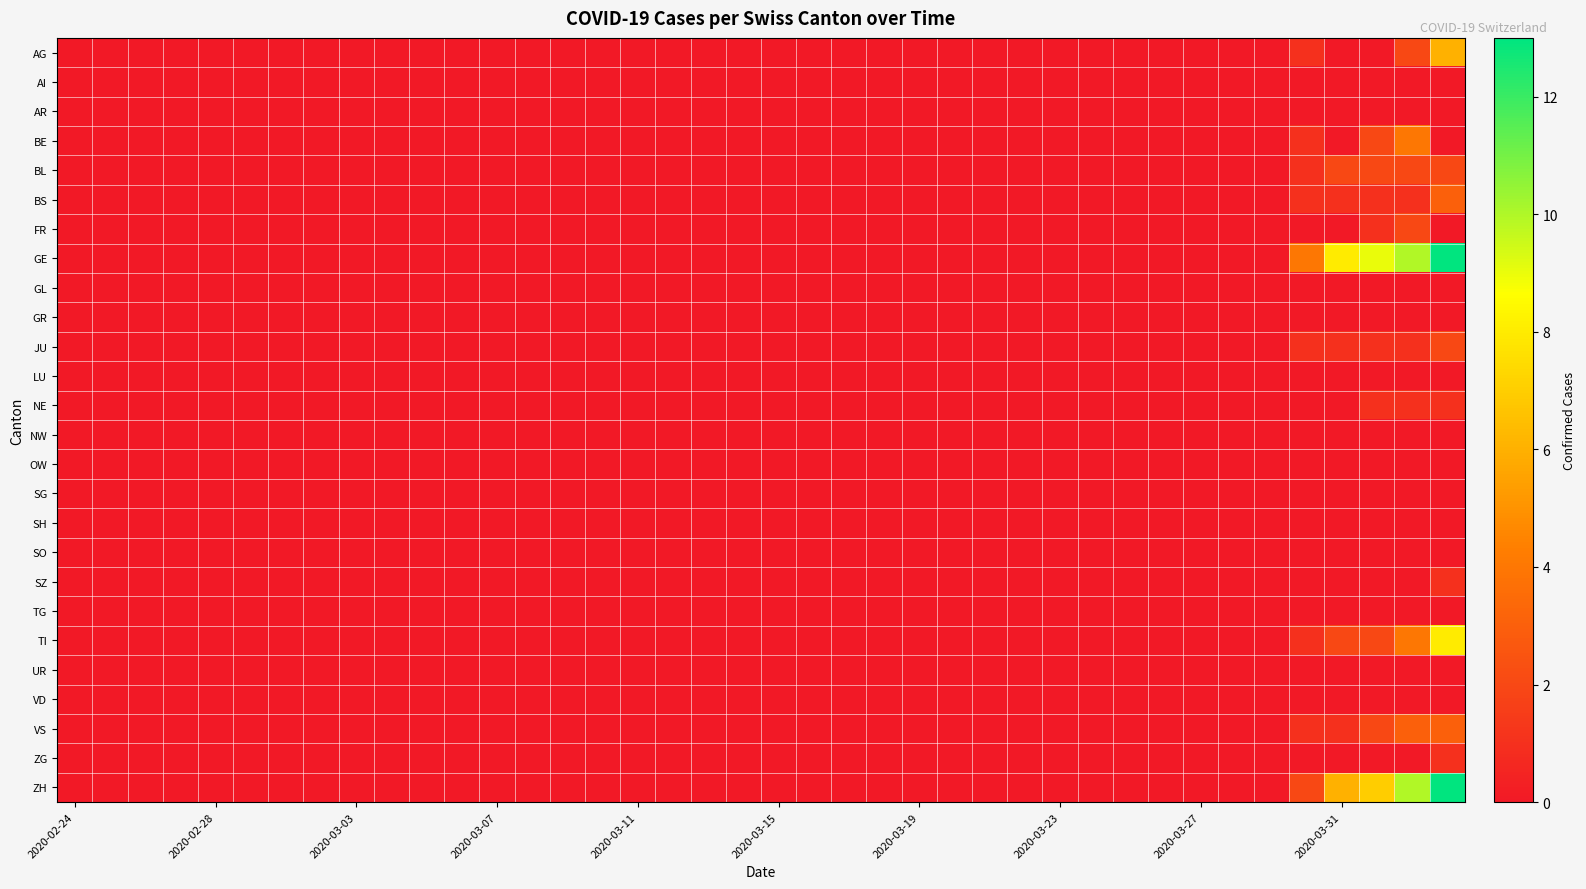

At how many categories does at least one series exceed 0?

5